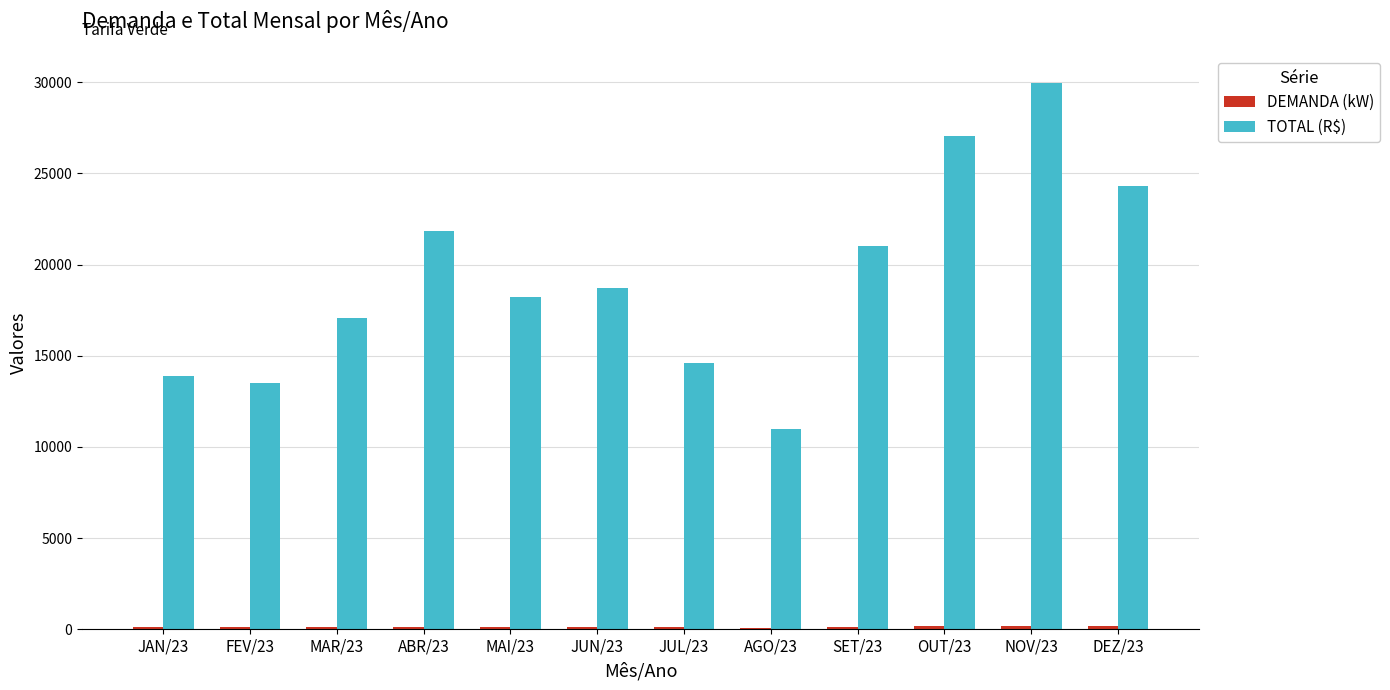

What is the greatest value displayed?

29950.6